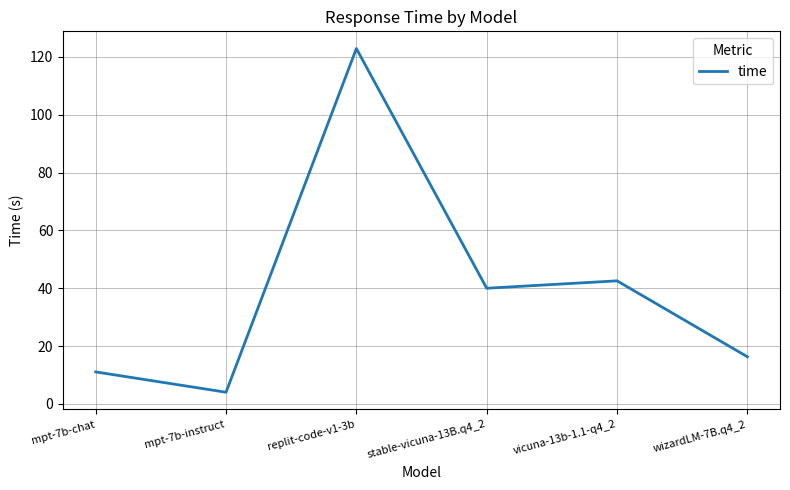

List the labels in order of value, largest first.

replit-code-v1-3b, vicuna-13b-1.1-q4_2, stable-vicuna-13B.q4_2, wizardLM-7B.q4_2, mpt-7b-chat, mpt-7b-instruct